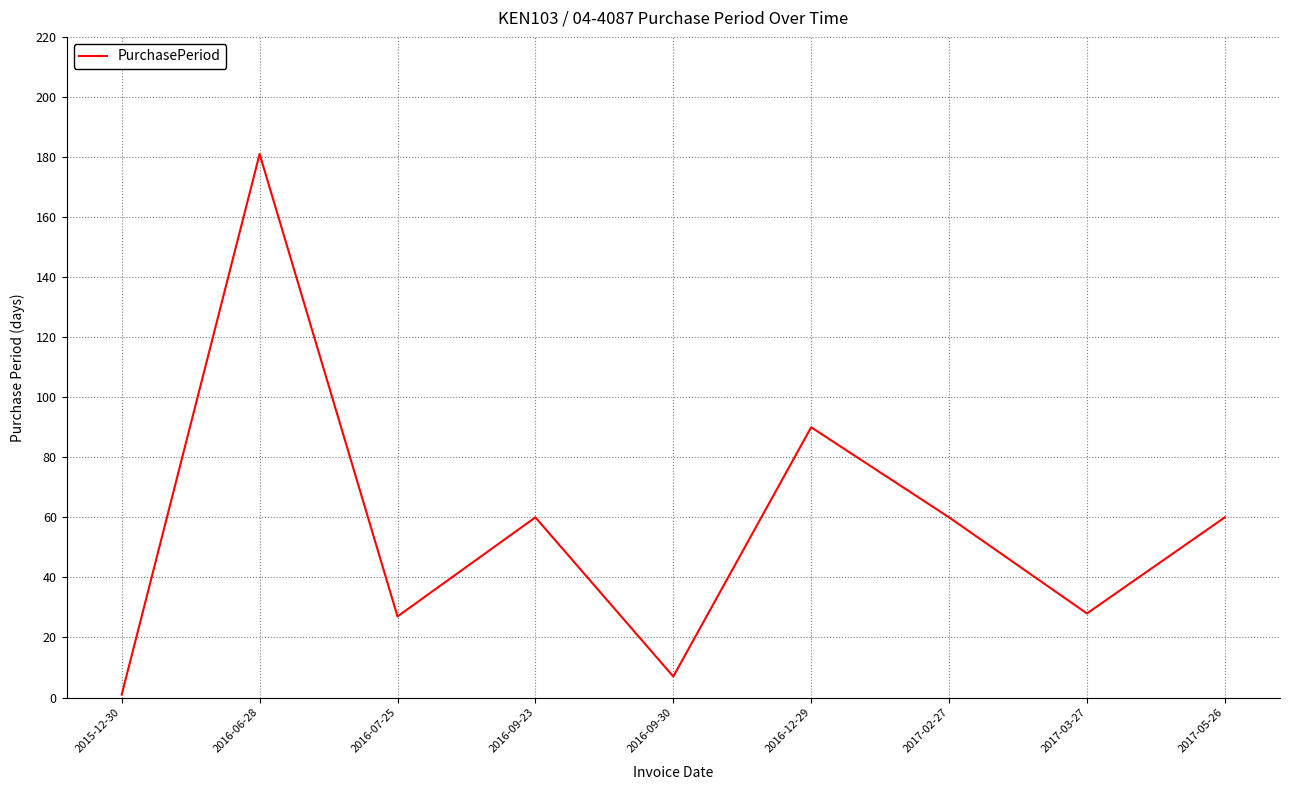

The chart shows a value of 24 at 2017-02-27. True or false?

False